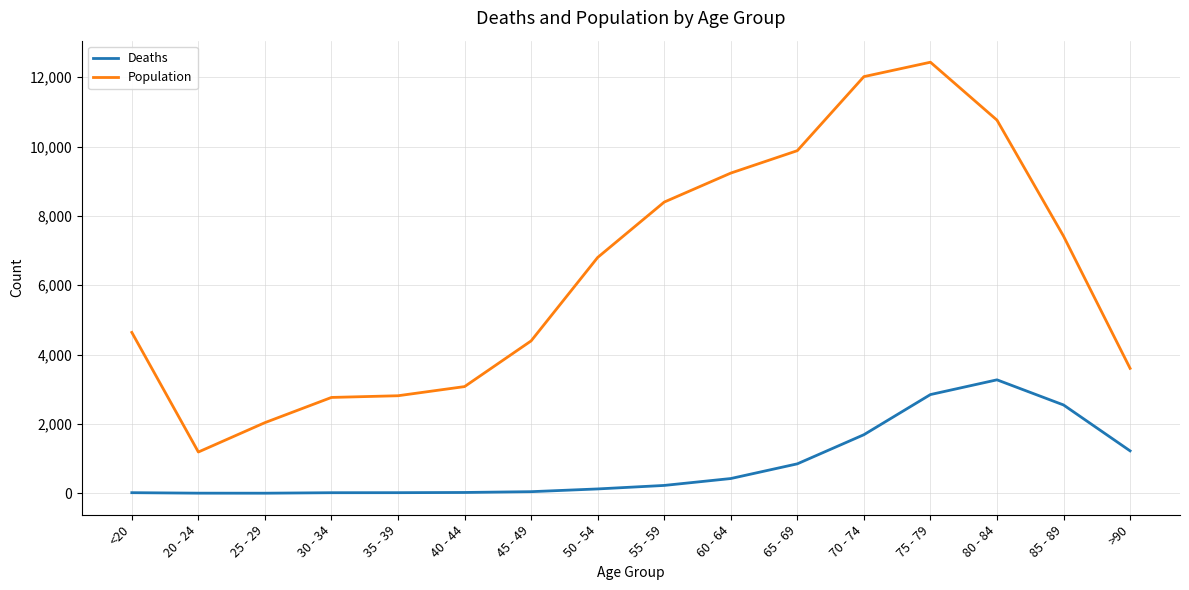

Which category has the highest value in the Population series?

75 - 79